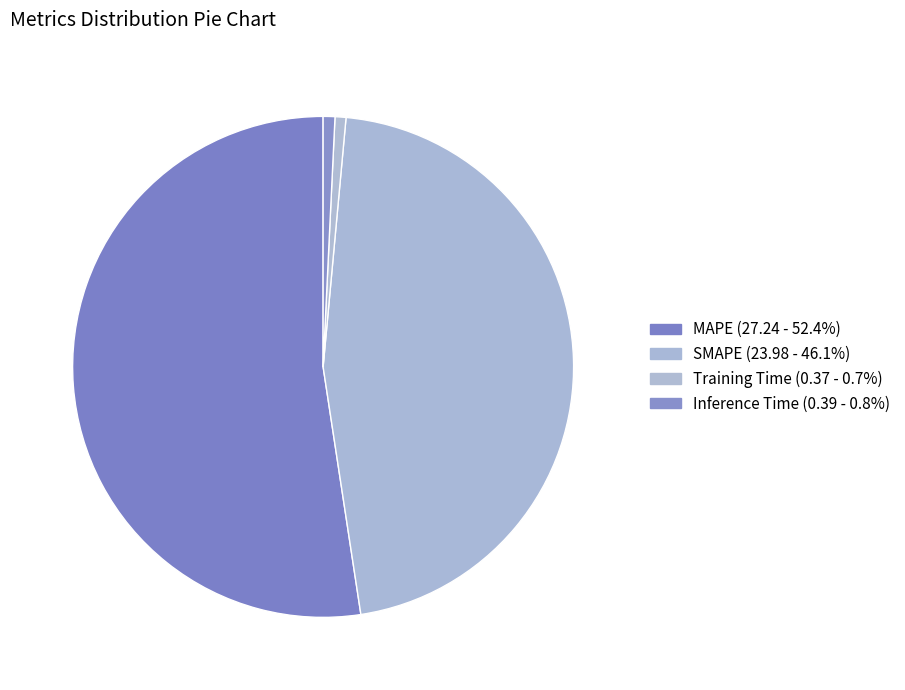

Which has a higher value, SMAPE or Inference Time?

SMAPE